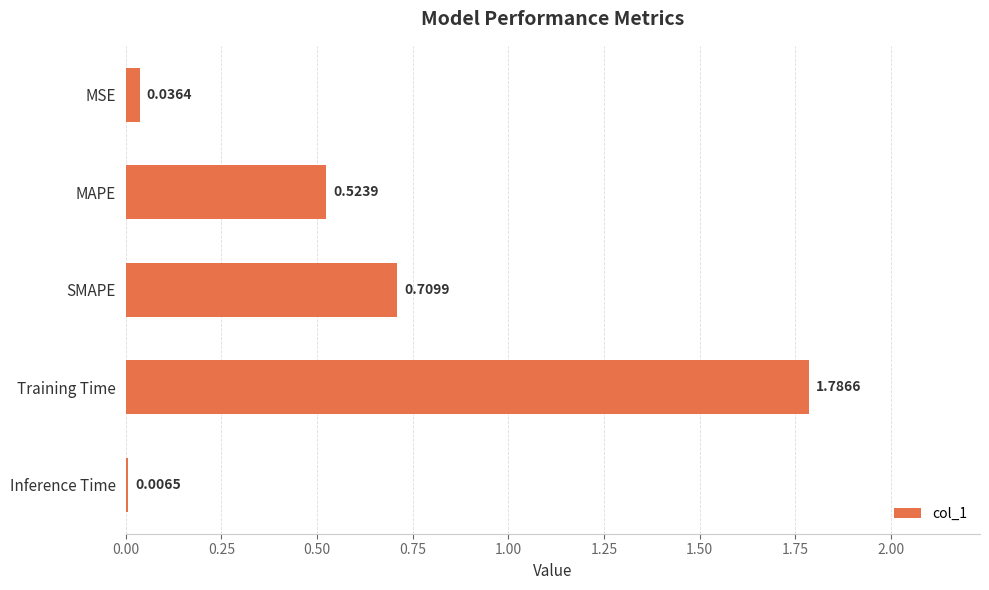

Between SMAPE and MSE, which is larger?

SMAPE